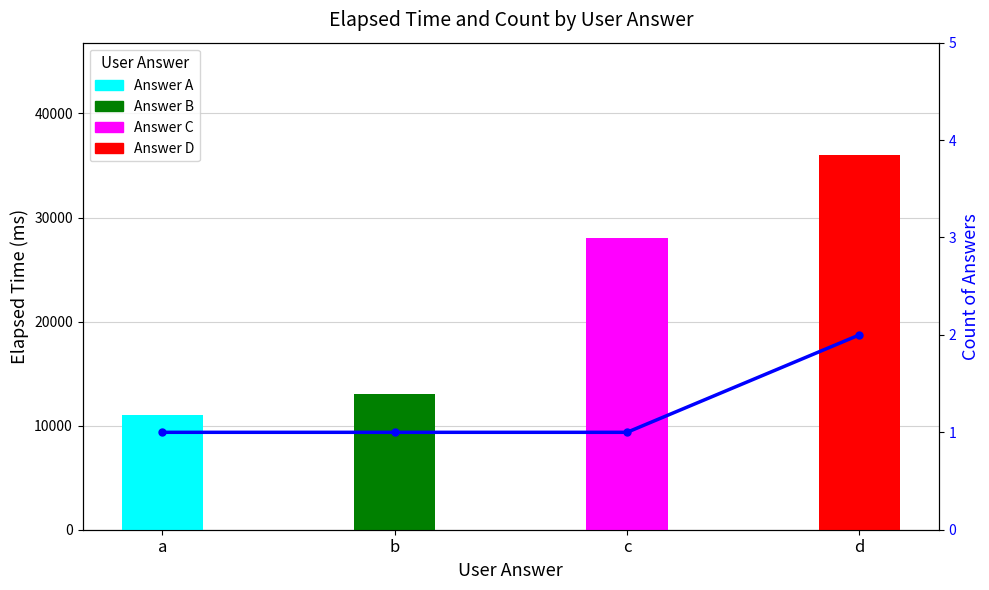

At which category does the chart reach its peak across all series?

d